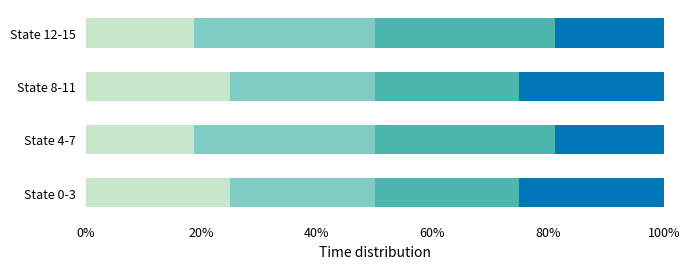

What is the total value across all series at State 8-11?

100.0